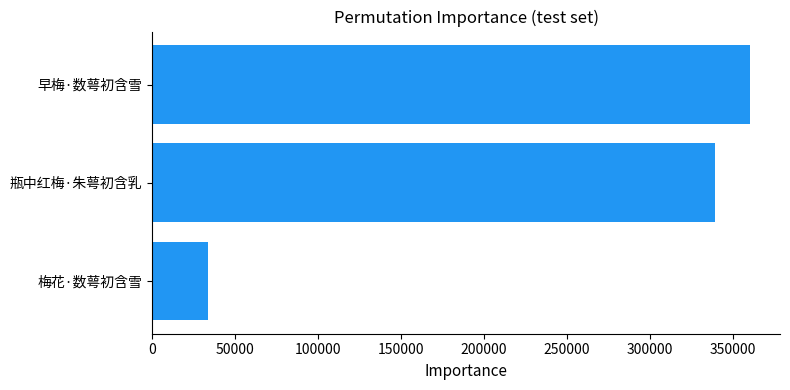

Reading top to bottom, what are all the values shown in this chart?

早梅·数萼初含雪=360376	瓶中红梅·朱萼初含乳=339149	梅花·数萼初含雪=33262